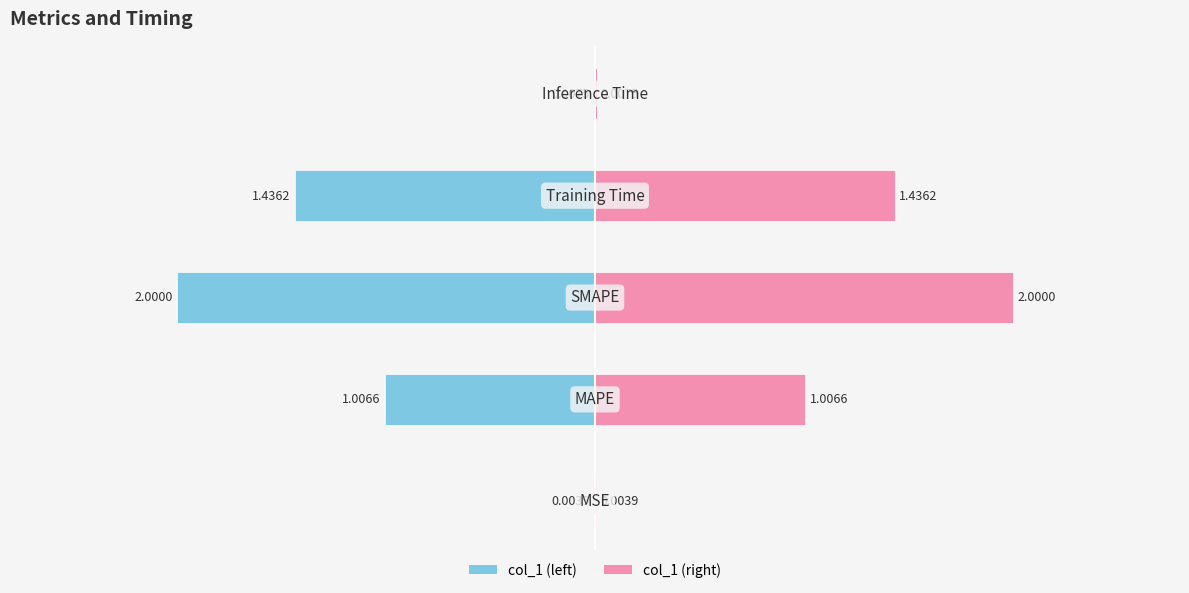

What is the greatest value displayed?

2.0